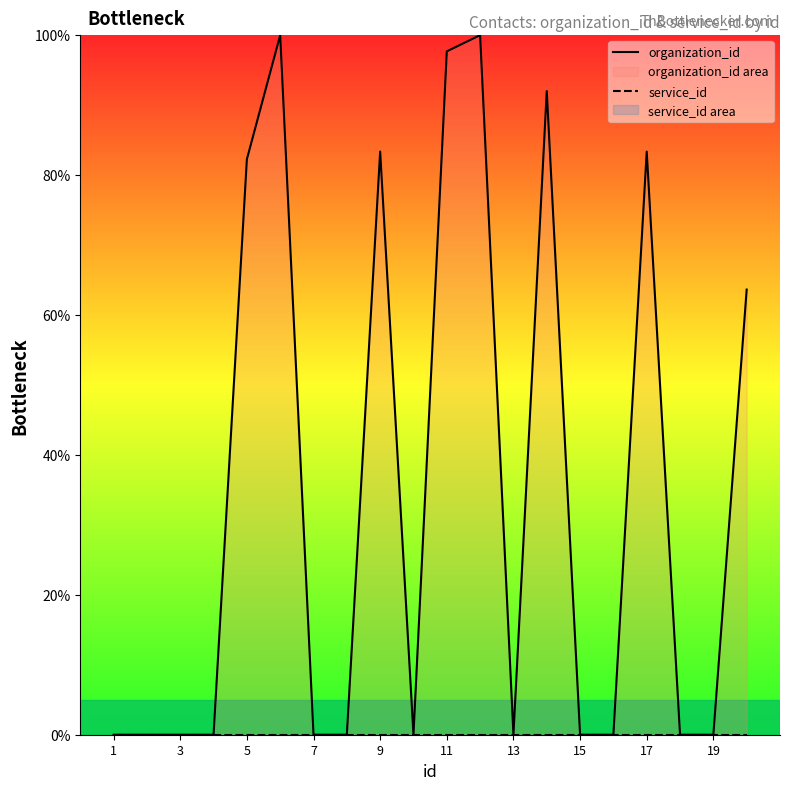

Is the value of service_id at 15 greater than the value of organization_id at 15?

No